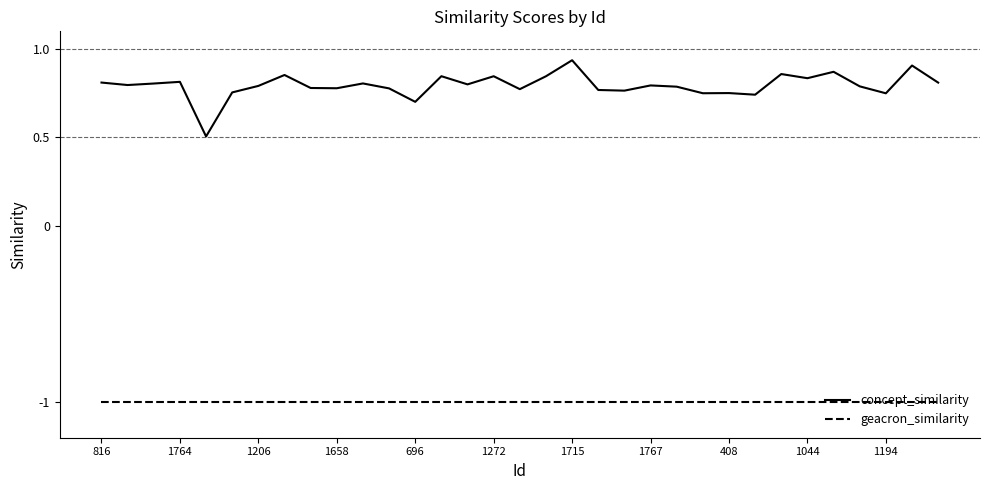

Rank the series by their maximum value, from lowest to highest.

geacron_similarity, concept_similarity